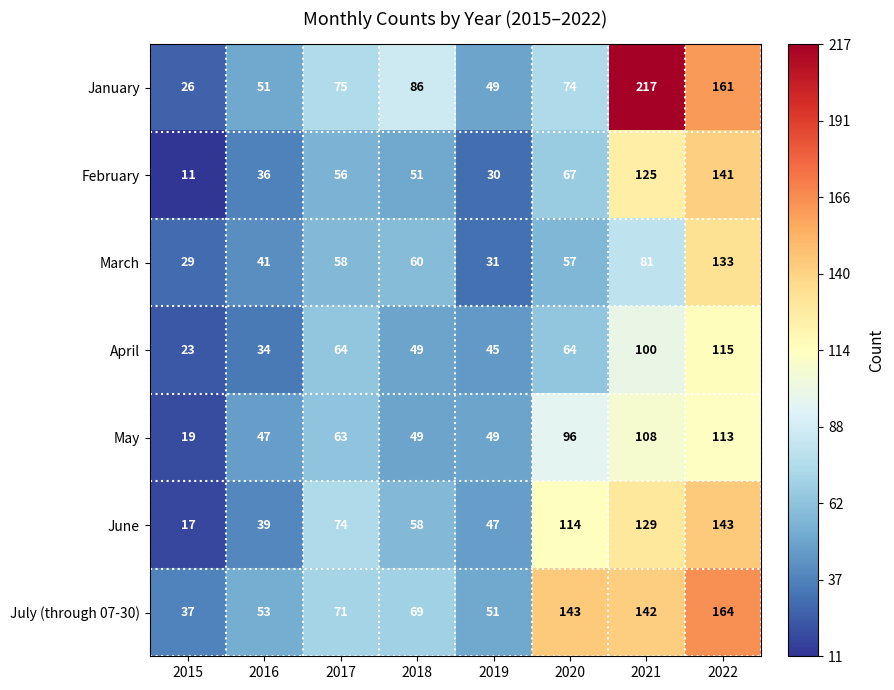

What is the approximate value of January at 2019?

49